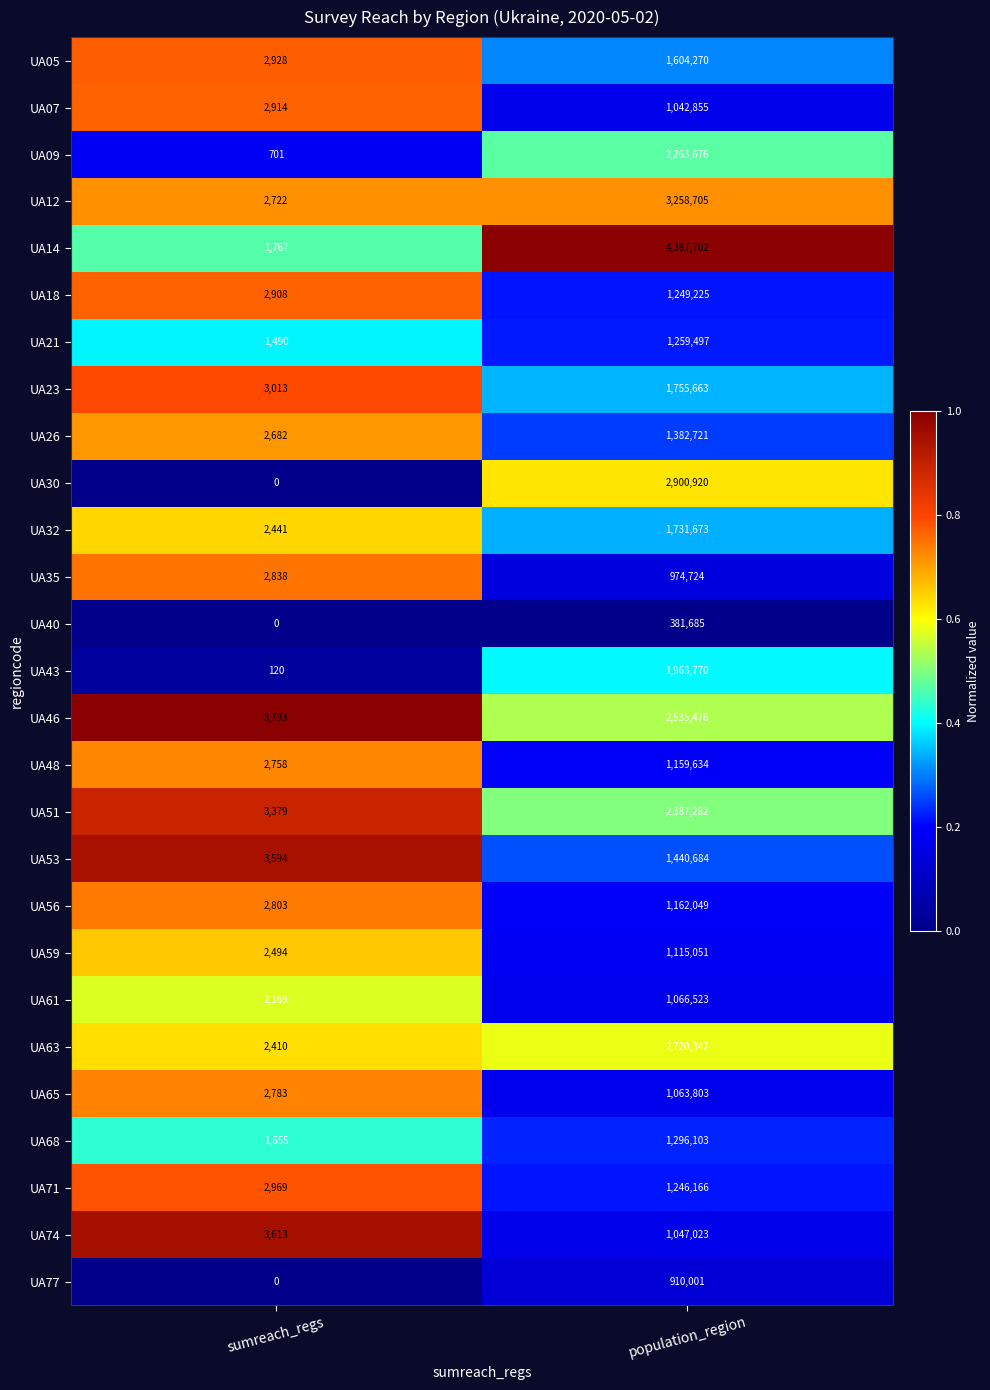

Read the UA21 value at sumreach_regs, to the nearest 50.

1500